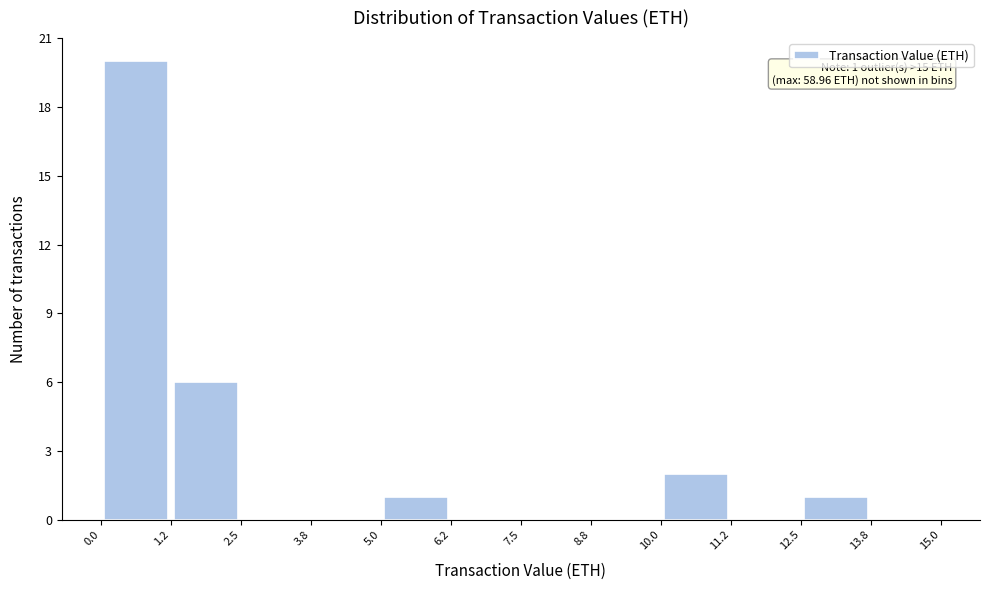

Which range on the x-axis has the tallest bar?

0.0 to 1.2